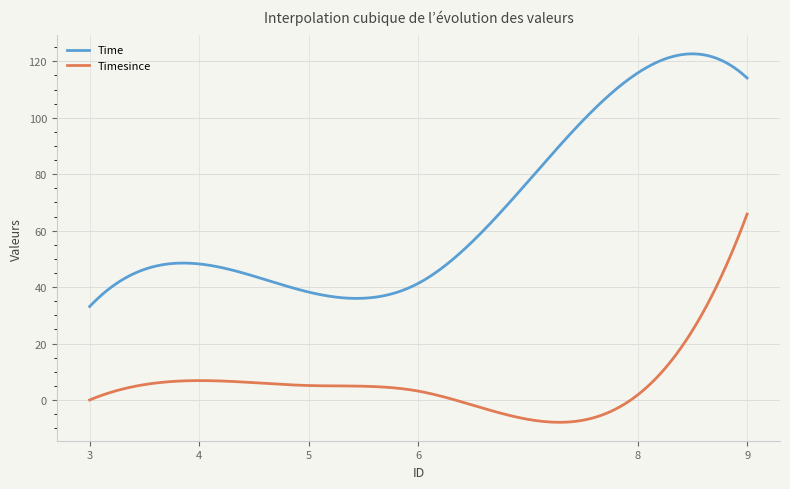

List the series in order of their peak value, highest first.

Time, Timesince